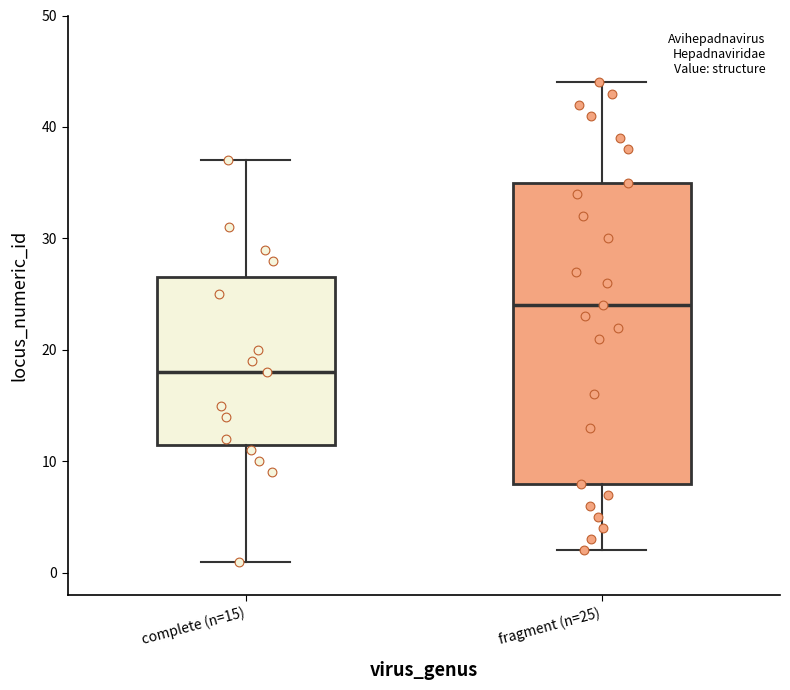

Where does the lower whisker of the box for fragment (n=25) end on the y-axis? The values are not printed on the chart, so give them approximately, as read against the axis.

2